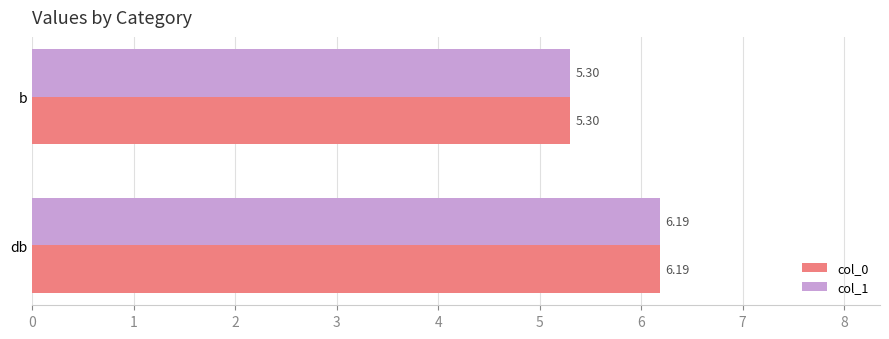

At how many categories does at least one series exceed 5?

2